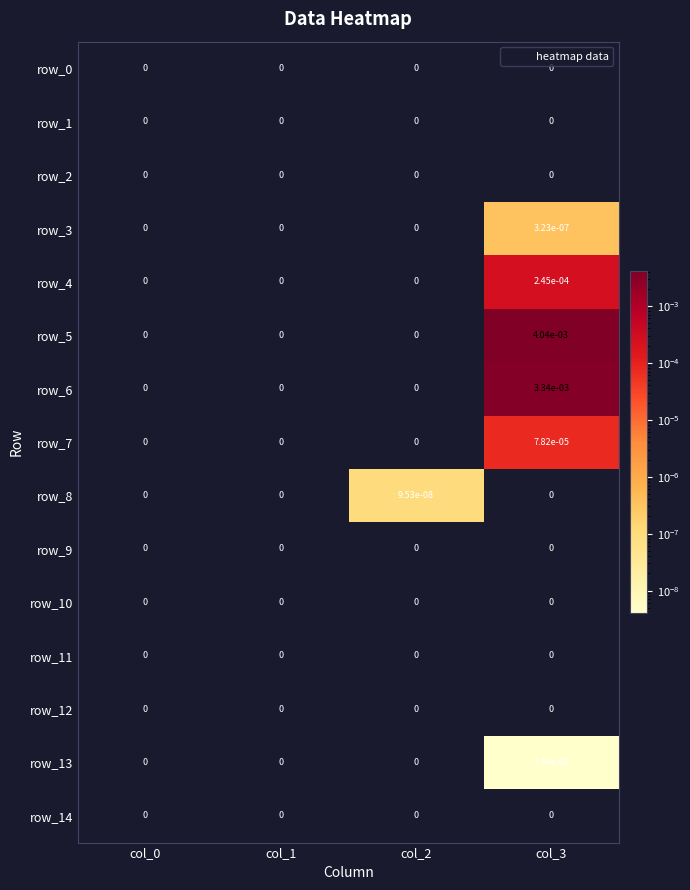

Is it true that row_13 equals 0.0 at col_3?

True